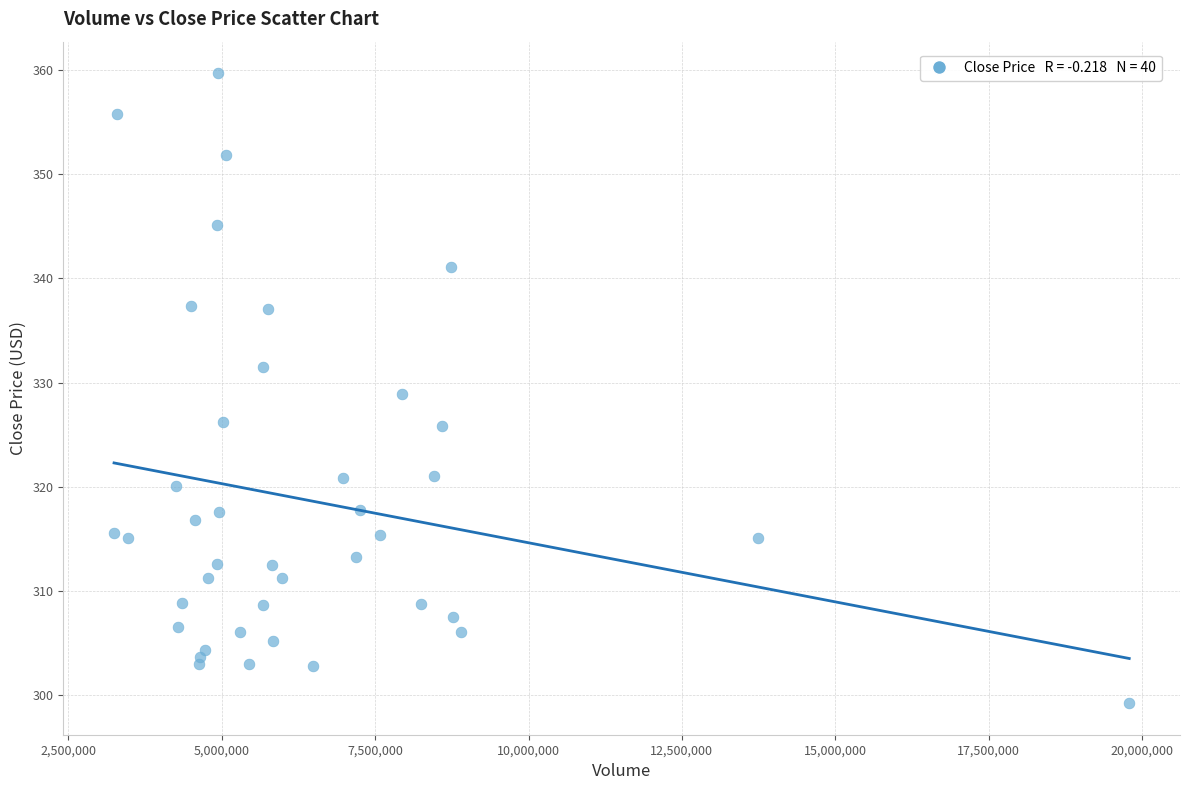

What is the range of Y values (max minus min)?

60.4